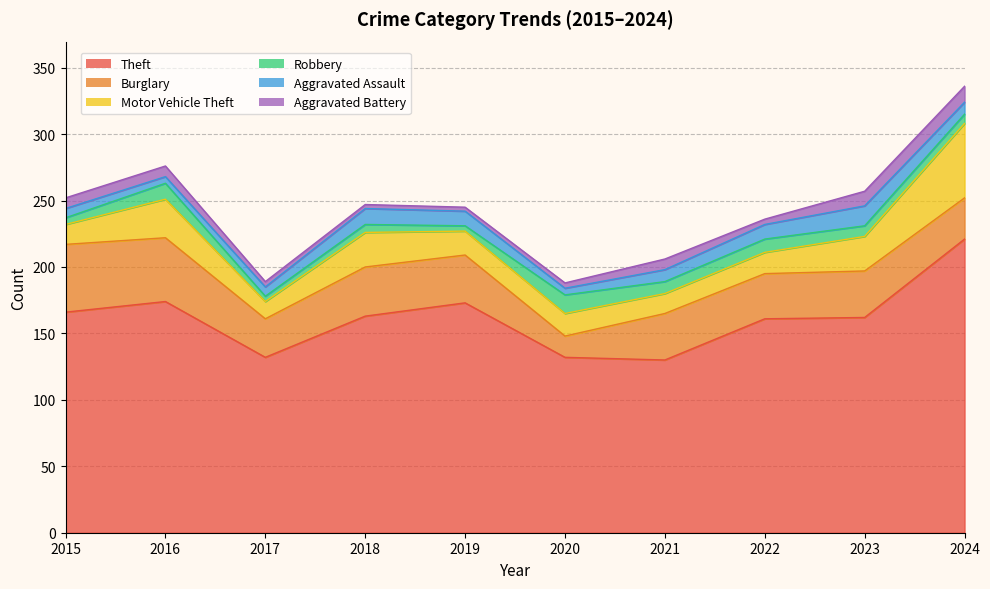

Between 2023 and 2024, which series saw the biggest shift?

Theft